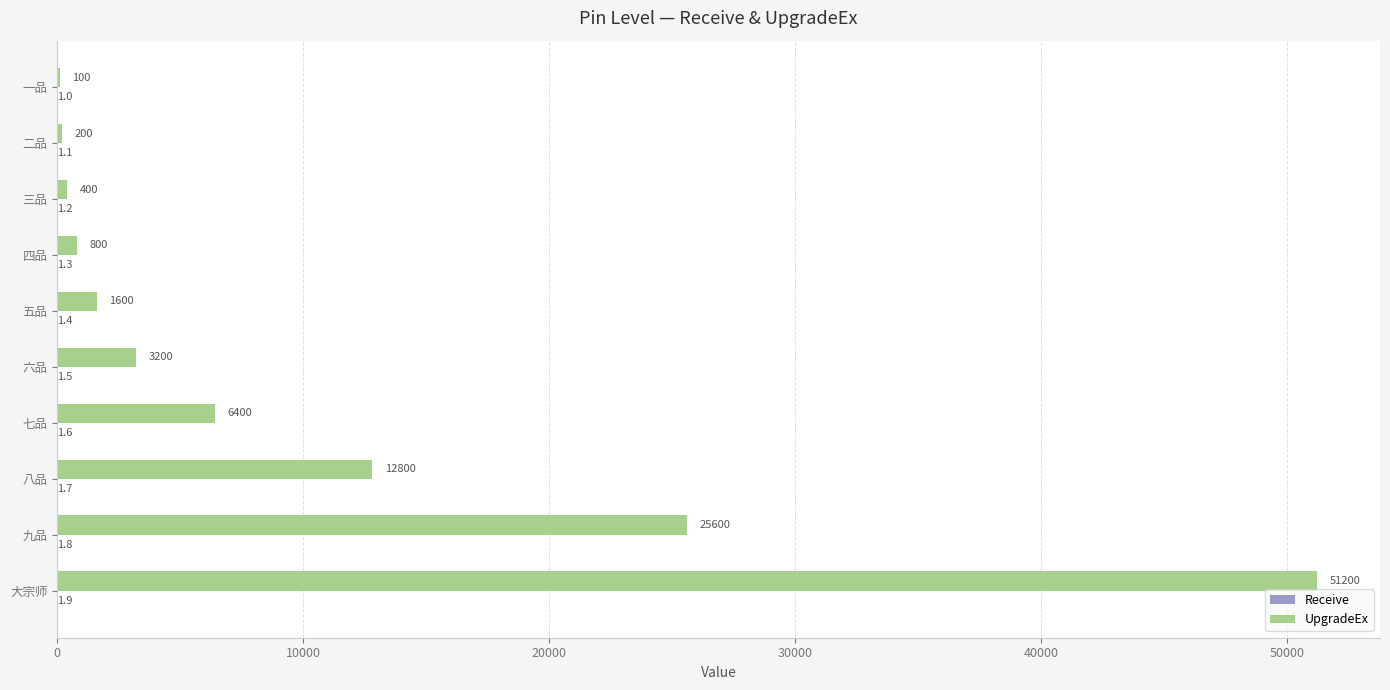

At which category is the sum across all series the highest?

大宗师